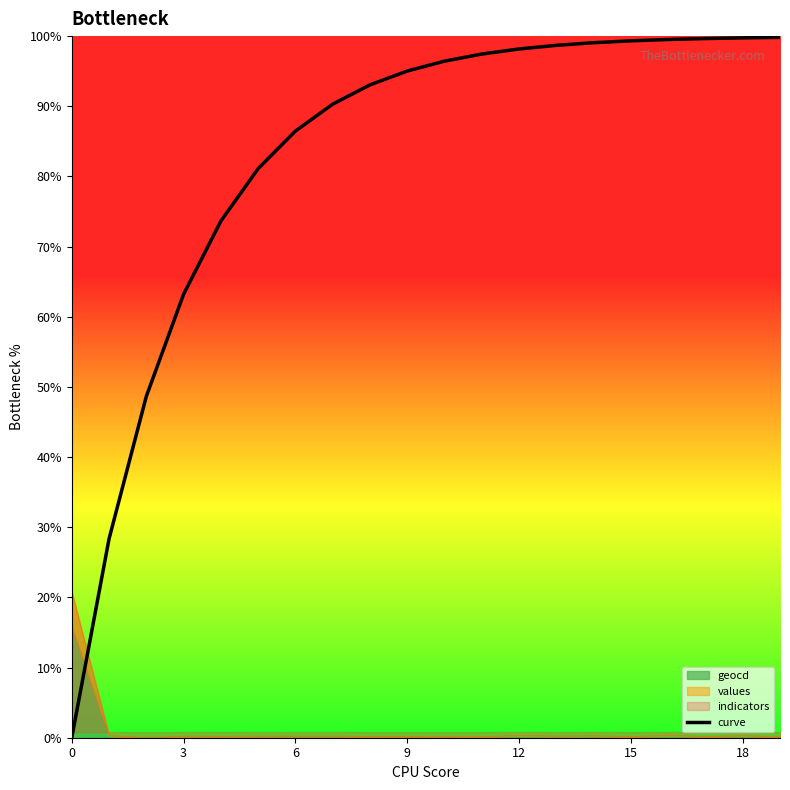

What is the value of the 8th point from the left?

90.3